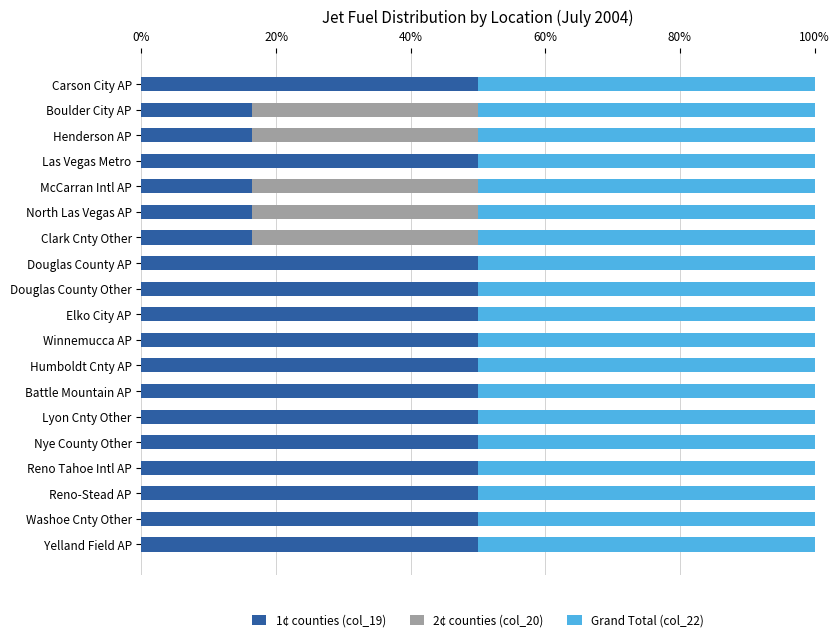

True or false: 1¢ counties (col_19) has a value of 68.3 at Yelland Field AP.

False